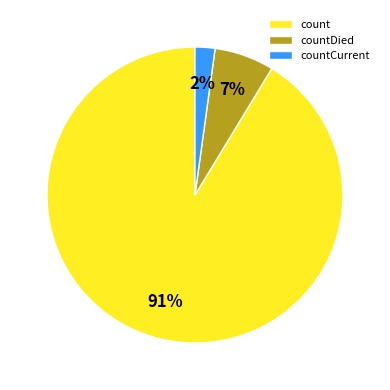

Which slice is the largest?

count